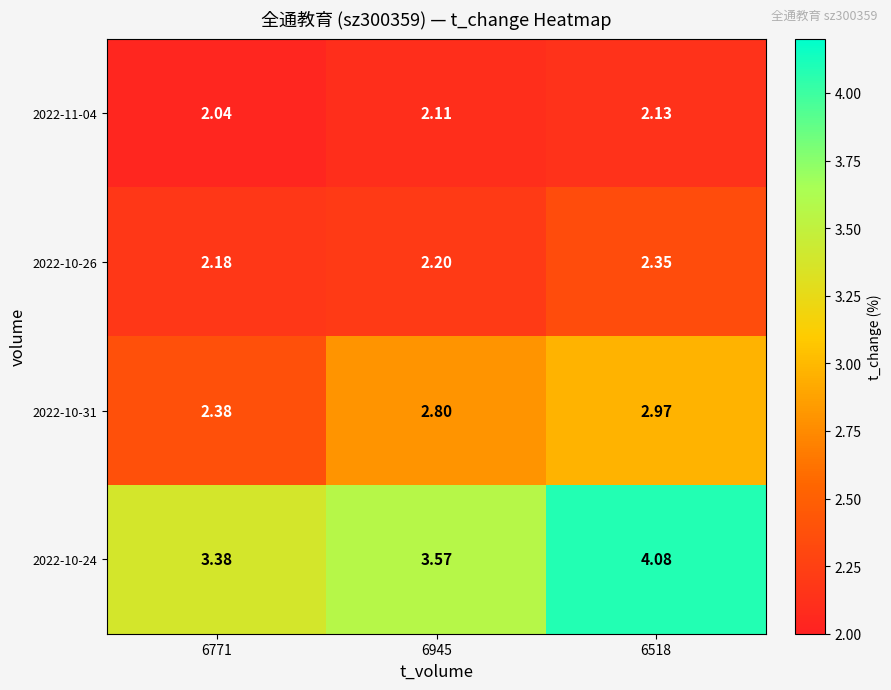

Reading right to left, list all the values displayed in this chart.

2022-11-04: 6518=2.1	6945=2.1	6771=2.0
2022-10-26: 6518=2.4	6945=2.2	6771=2.2
2022-10-31: 6518=3.0	6945=2.8	6771=2.4
2022-10-24: 6518=4.1	6945=3.6	6771=3.4